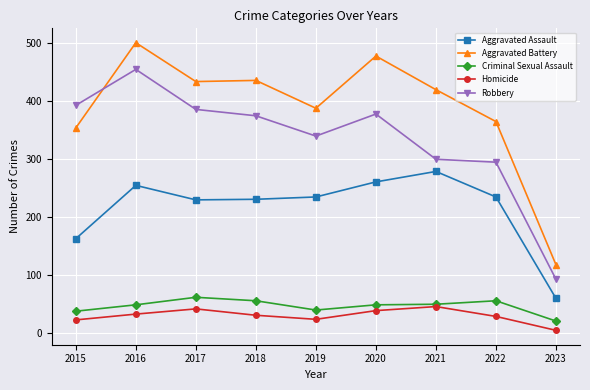

What is the value of the Homicide point at the 4th from the left?

31